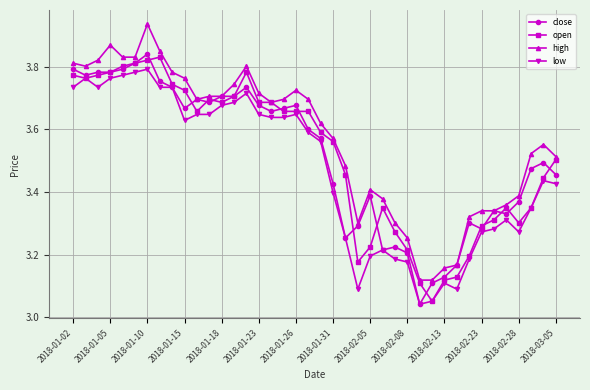

Which series has the largest range (max minus min)?

high